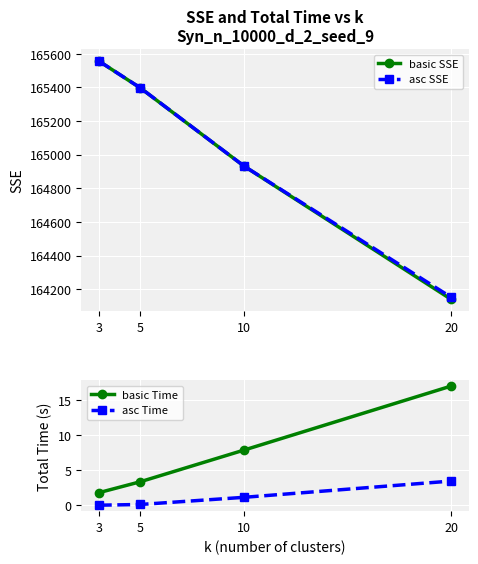

True or false: asc SSE has more than 0 points higher than both neighbors.

False